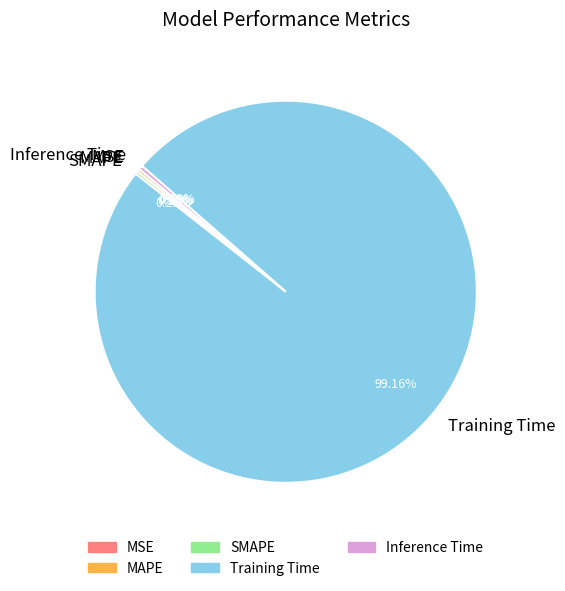

Is there any slice that represents more than half of the pie?

Yes